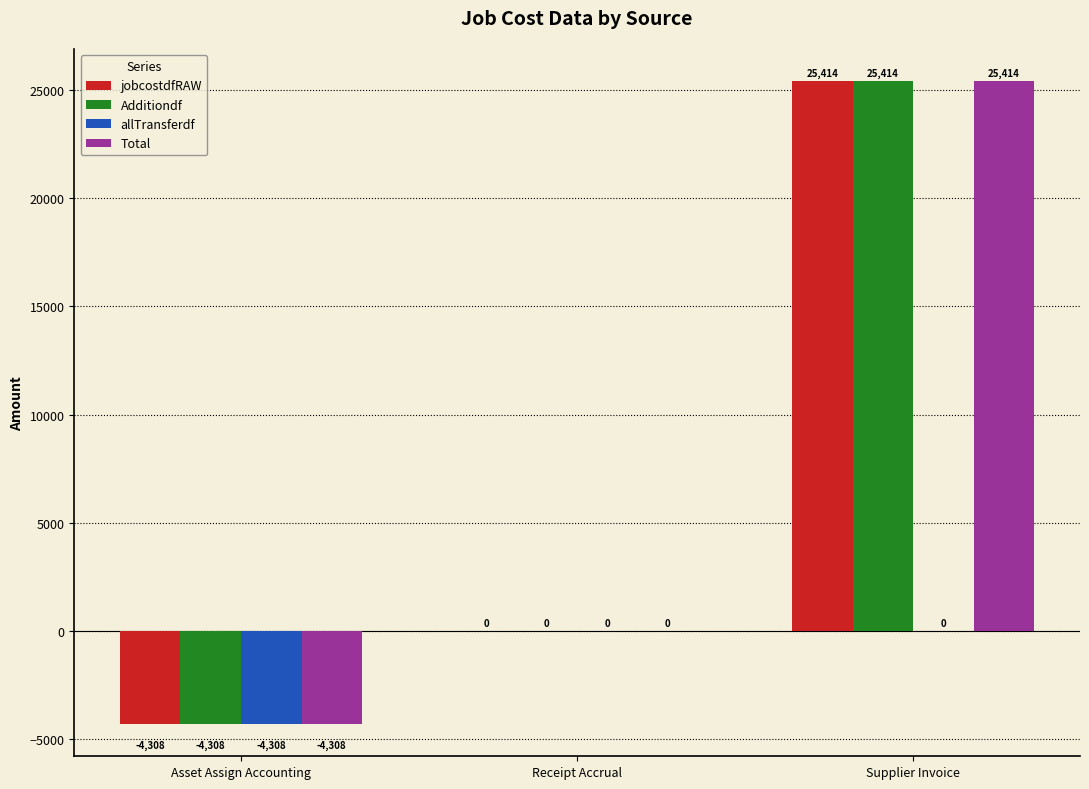

How many groups of bars are there?

3